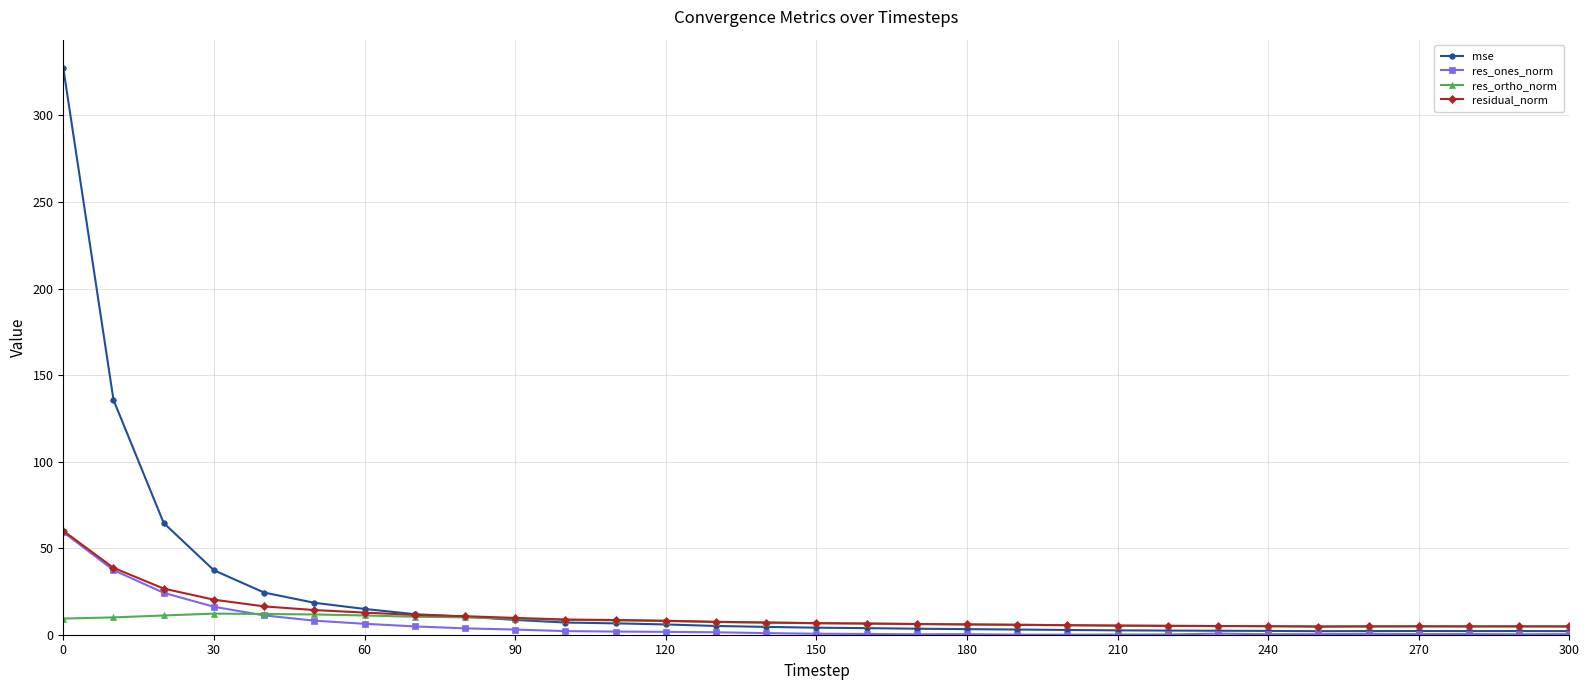

Count the number of categories in the chart.

31